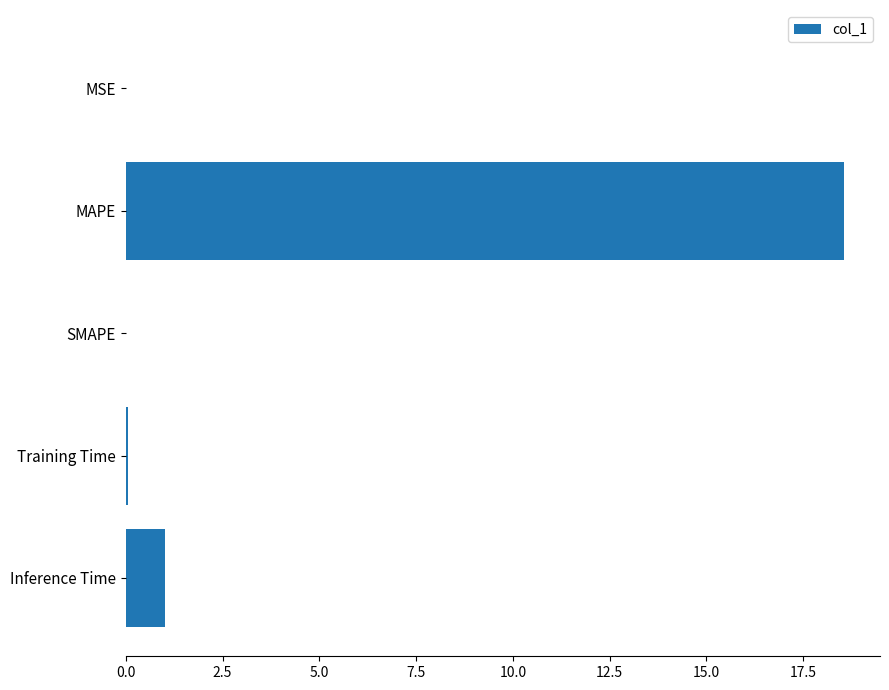

What is the sum of all values?

19.6